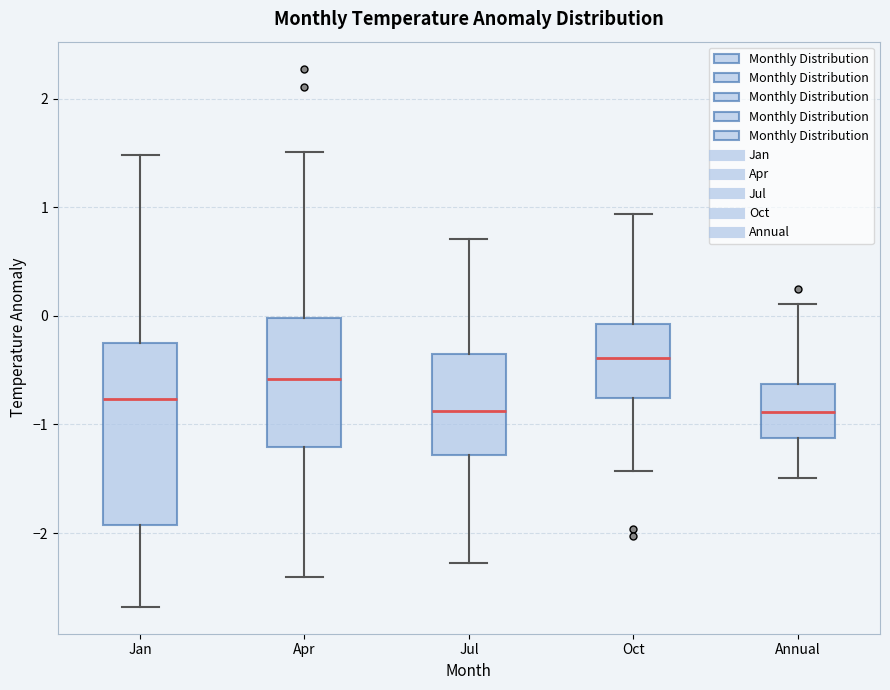

Where does the lower whisker of the box for Jan end on the y-axis? The values are not printed on the chart, so give them approximately, as read against the axis.

-2.7